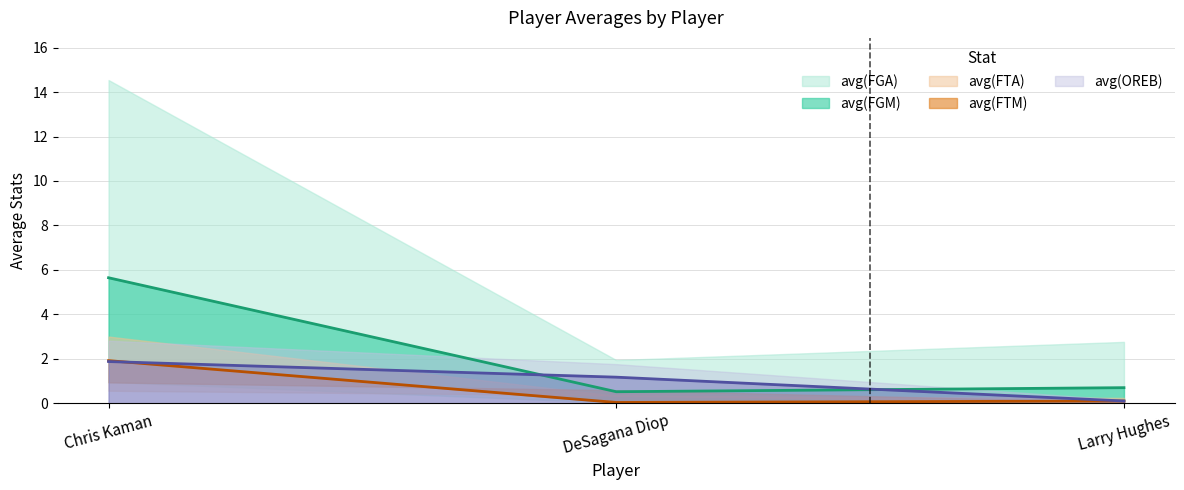

What is the label of the 2nd point from the left?

DeSagana Diop